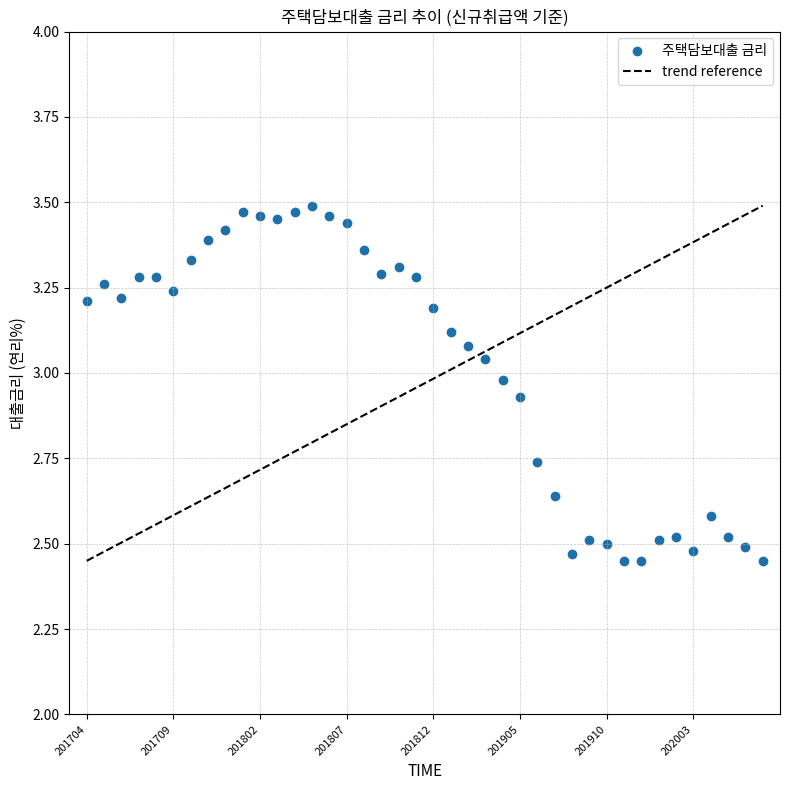

What is the range of Y values (max minus min)?

1.0